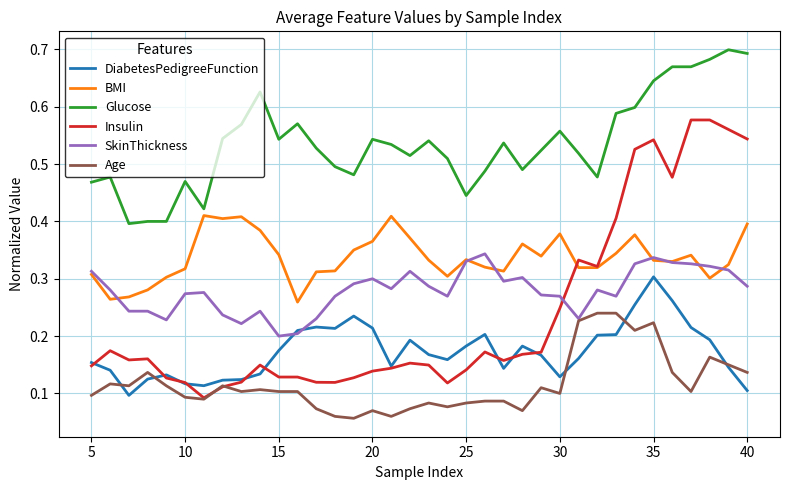

How many times do SkinThickness and DiabetesPedigreeFunction cross each other?

2